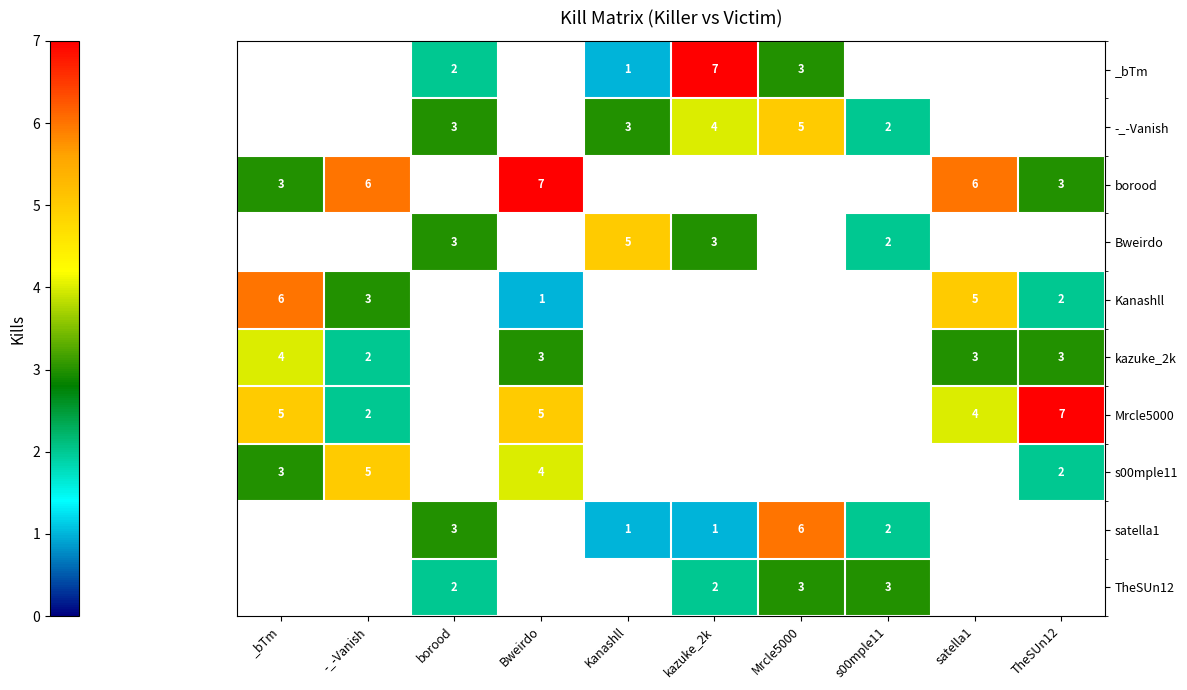

Is it true that TheSUn12 equals 2 at kazuke_2k?

True